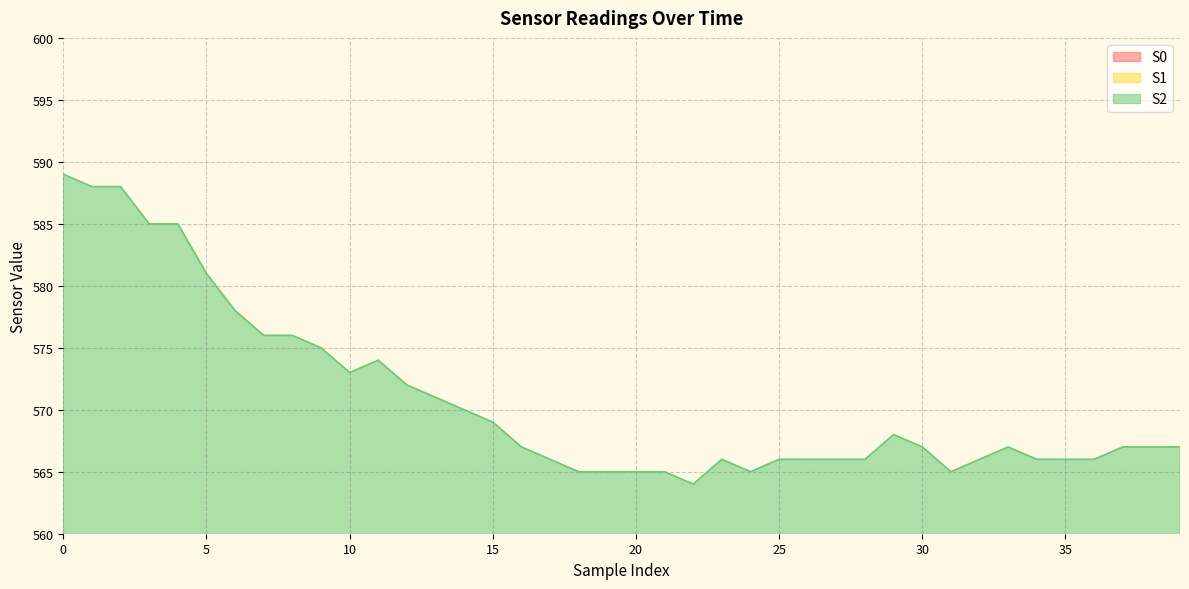

Reading left to right, transcribe all the data shown in this chart.

S0: 0=445	1=445	2=443	3=445	4=445	5=445	6=446	7=445	8=444	9=445	10=443	11=443	12=443	13=442	14=442	15=441	16=440	17=439	18=440	19=440	20=439	21=439	22=438	23=438	24=438	25=438	26=437	27=438	28=437	29=438	30=438	31=438	32=437	33=436	34=437	35=437	36=437	37=436	38=437	39=437
S1: 0=371	1=370	2=369	3=369	4=370	5=370	6=368	7=369	8=370	9=370	10=369	11=369	12=369	13=370	14=371	15=369	16=370	17=370	18=369	19=370	20=372	21=369	22=370	23=369	24=371	25=370	26=370	27=369	28=370	29=371	30=369	31=371	32=370	33=369	34=370	35=370	36=369	37=369	38=370	39=371
S2: 0=589	1=588	2=588	3=585	4=585	5=581	6=578	7=576	8=576	9=575	10=573	11=574	12=572	13=571	14=570	15=569	16=567	17=566	18=565	19=565	20=565	21=565	22=564	23=566	24=565	25=566	26=566	27=566	28=566	29=568	30=567	31=565	32=566	33=567	34=566	35=566	36=566	37=567	38=567	39=567